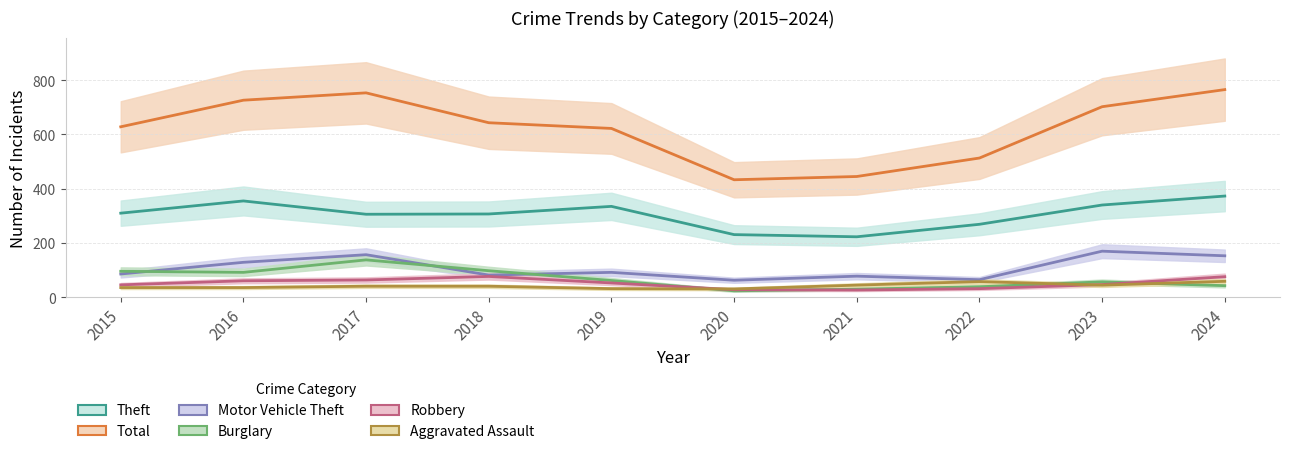

True or false: Motor Vehicle Theft and Robbery intersect in this chart.

False